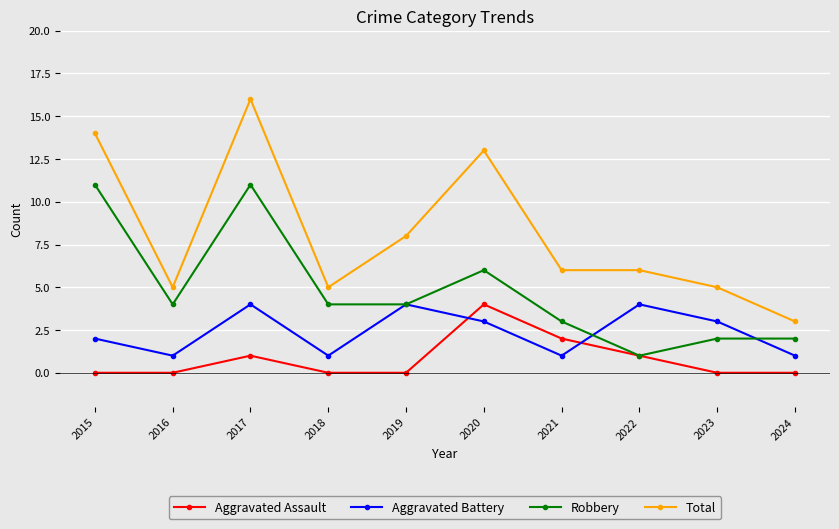

Rank the series by their average value, from highest to lowest.

Total, Robbery, Aggravated Battery, Aggravated Assault